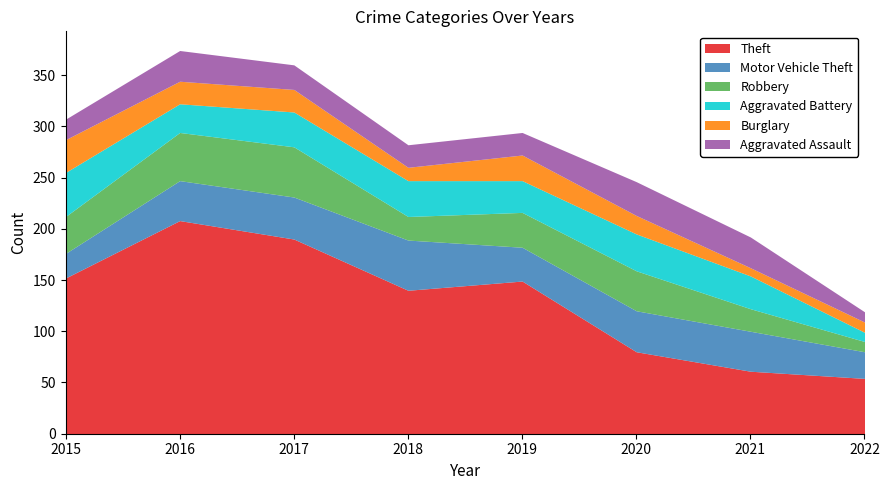

Reading left to right, what are all the values shown in this chart?

Theft: 152	208	190	140	149	80	61	54
Motor Vehicle Theft: 24	39	41	49	33	40	39	26
Robbery: 36	47	49	23	34	39	22	10
Aggravated Battery: 43	28	34	35	31	36	32	9
Burglary: 32	22	22	13	25	18	8	10
Aggravated Assault: 20	30	24	22	22	33	30	10